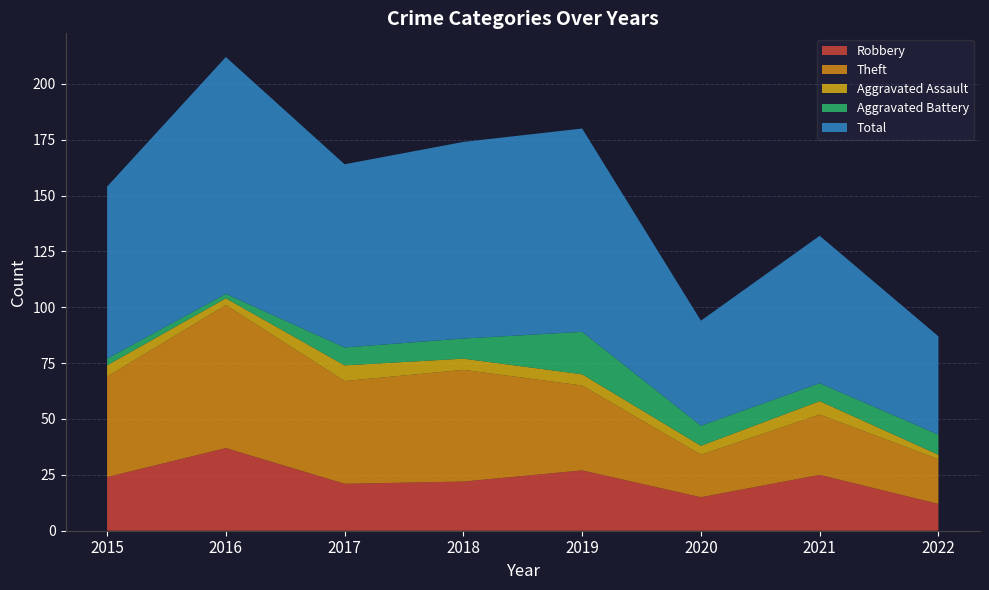

Reading right to left, list all the values displayed in this chart.

Robbery: 2022=12	2021=25	2020=15	2019=27	2018=22	2017=21	2016=37	2015=24
Theft: 2022=20	2021=27	2020=19	2019=38	2018=50	2017=46	2016=64	2015=45
Aggravated Assault: 2022=2	2021=6	2020=4	2019=5	2018=5	2017=7	2016=3	2015=5
Aggravated Battery: 2022=9	2021=8	2020=9	2019=19	2018=9	2017=8	2016=2	2015=3
Total: 2022=44	2021=66	2020=47	2019=91	2018=88	2017=82	2016=106	2015=77